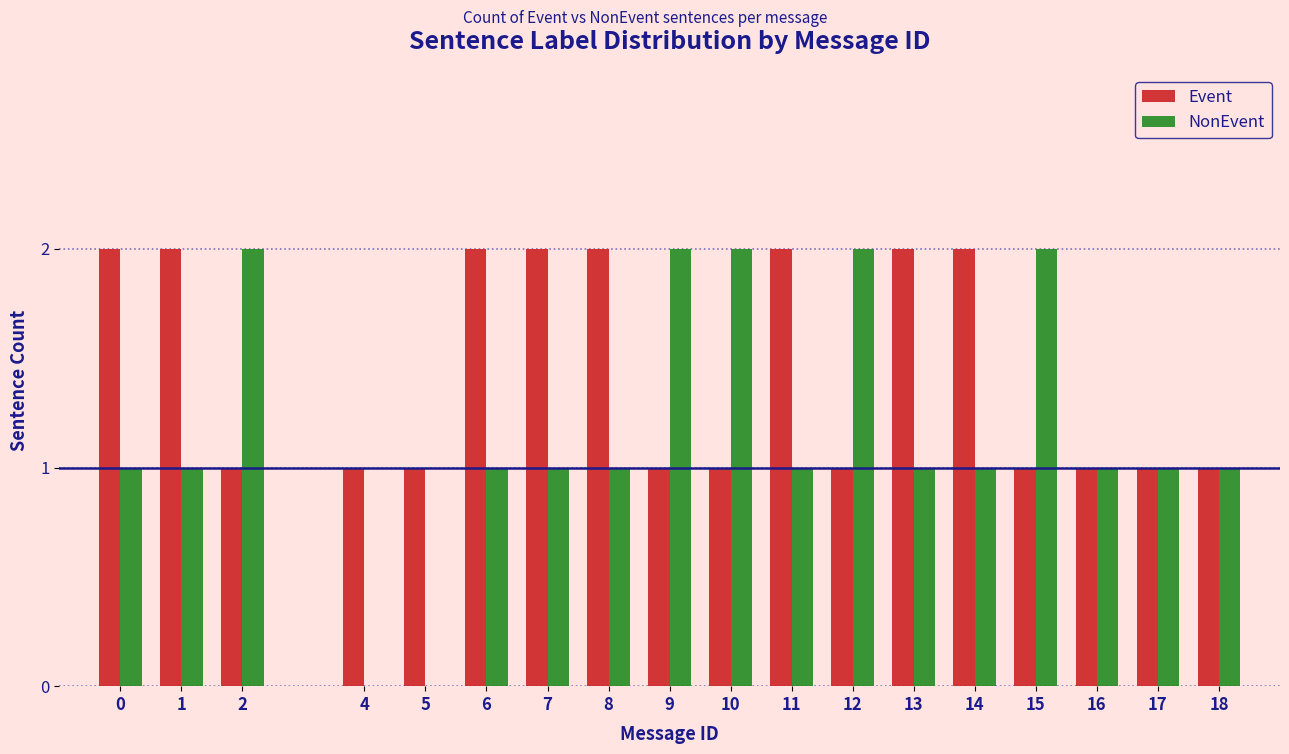

The NonEvent series shows 1 at 13. True or false?

True